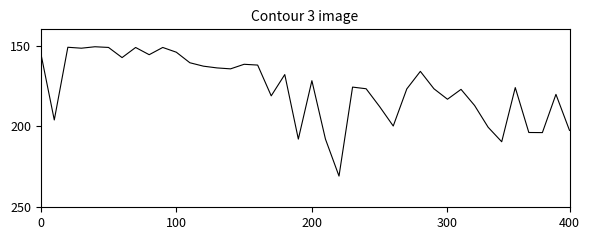

What is the greatest value displayed?

230.7